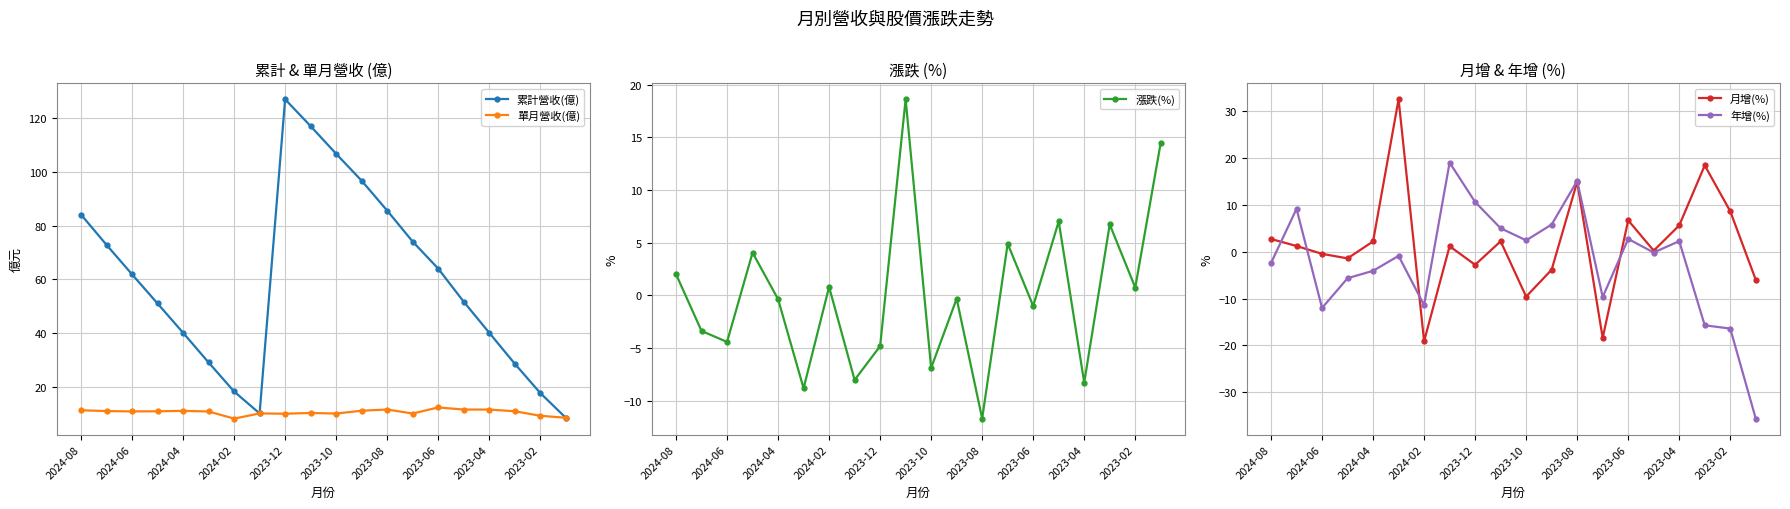

What is the sum of the 單月營收(億) values at 2023-08 and 2024-02?

19.7